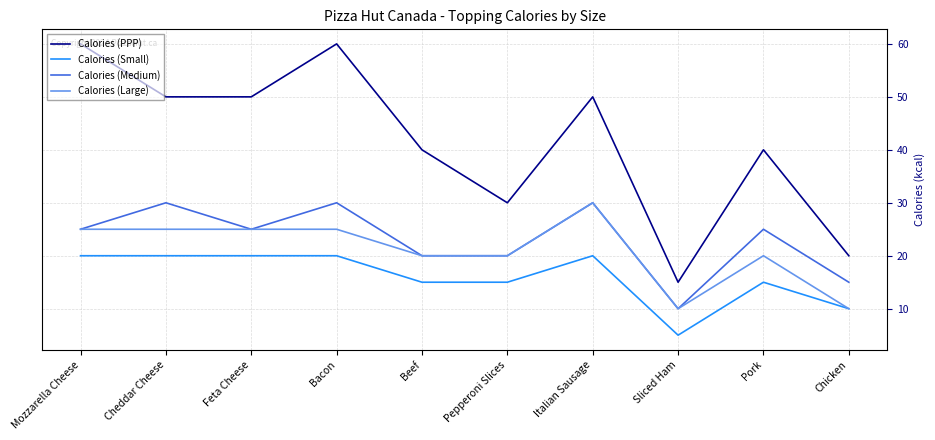

True or false: Calories (Medium) and Calories (Small) intersect in this chart.

False